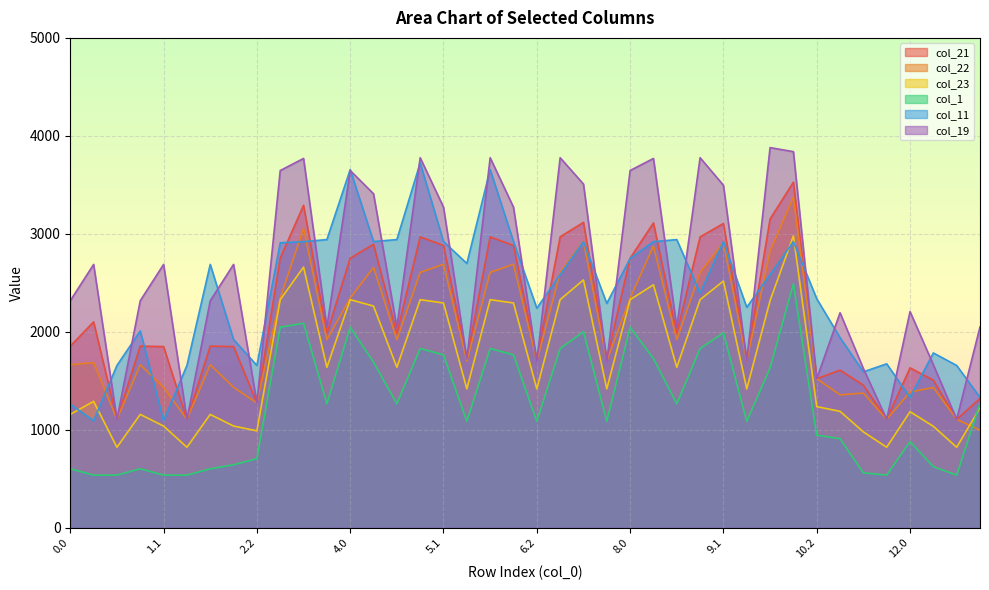

The col_11 series shows 714.8 at 2.0. True or false?

False